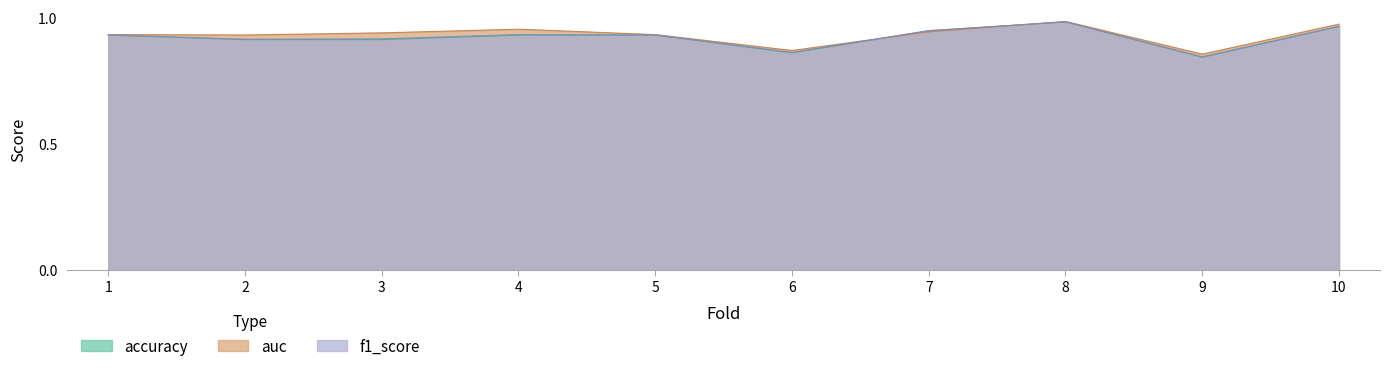

What is the value of the f1_score point at the 2nd from the left?

0.9